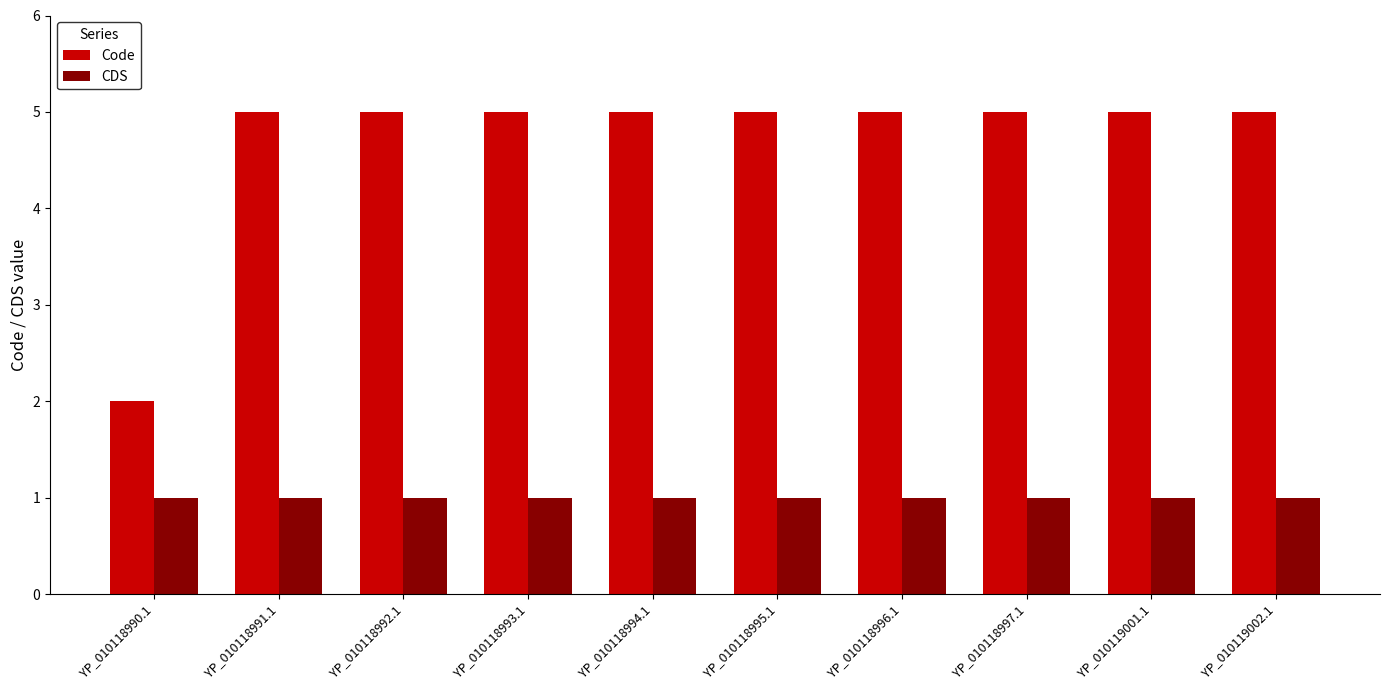

Is the value of CDS at YP_010118994.1 greater than the value of Code at YP_010118995.1?

No